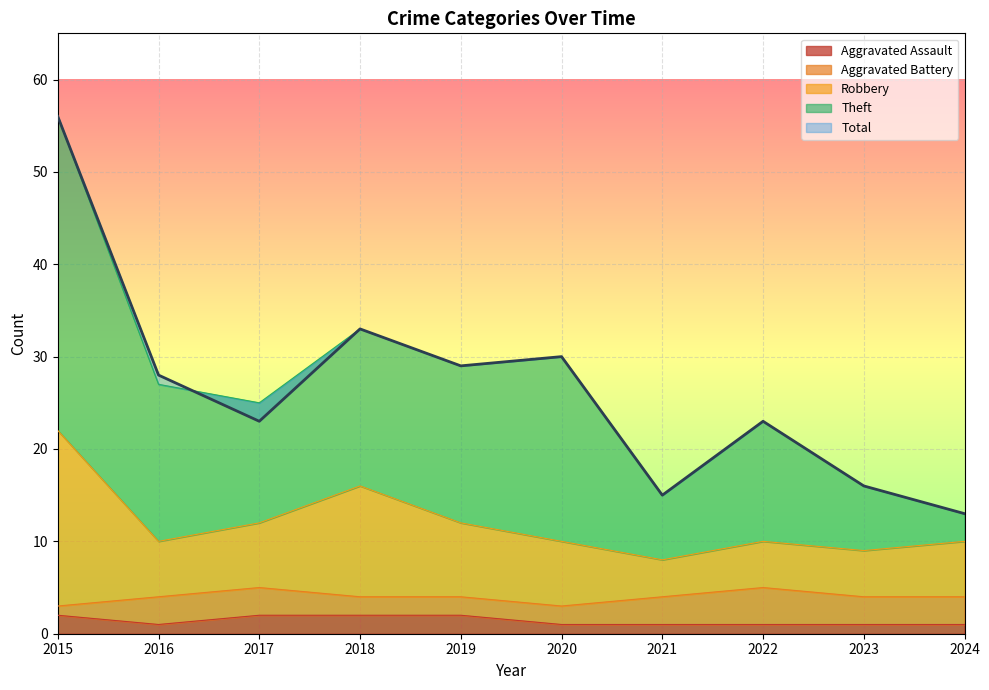

Read the Aggravated Assault value at 2021.

1